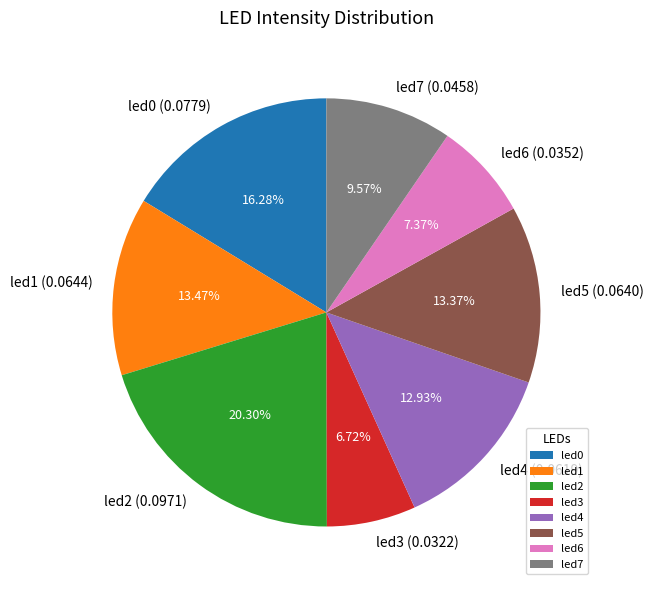

The led7 slice represents 4% of the pie. True or false?

False